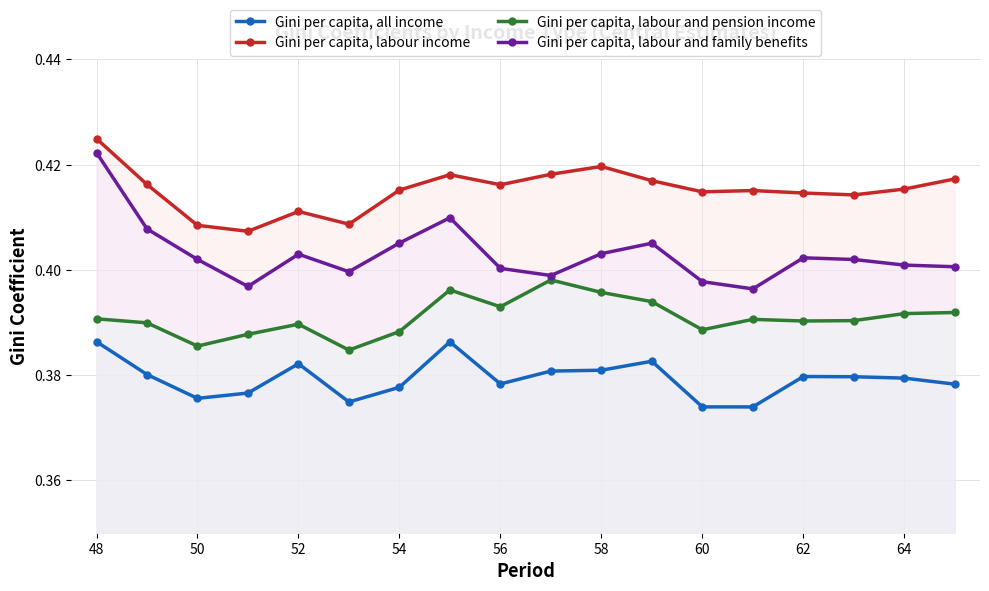

Rank the series by their average value, from highest to lowest.

Gini per capita, labour income, Gini per capita, labour and family benefits, Gini per capita, labour and pension income, Gini per capita, all income